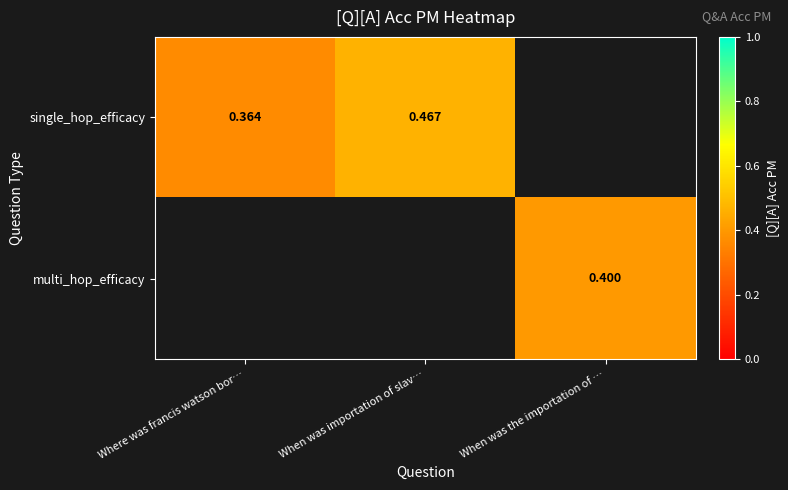

At which label does multi_hop_efficacy reach its minimum?

Where was francis watson bor…